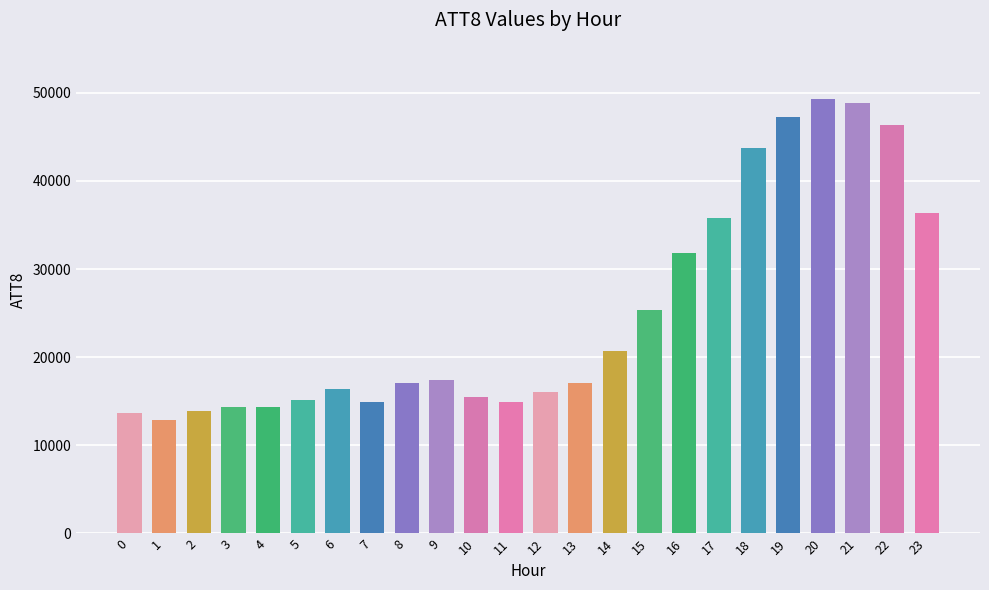

The value at 2 is 4043. True or false?

False